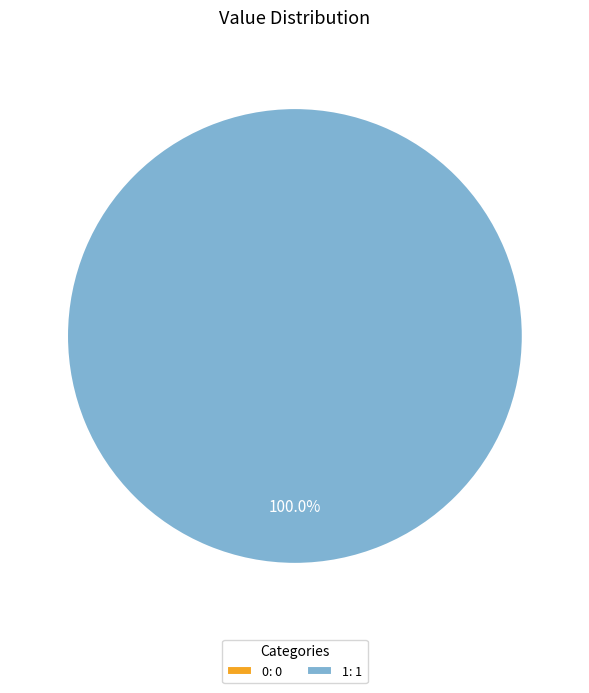

Which category accounts for the majority?

1